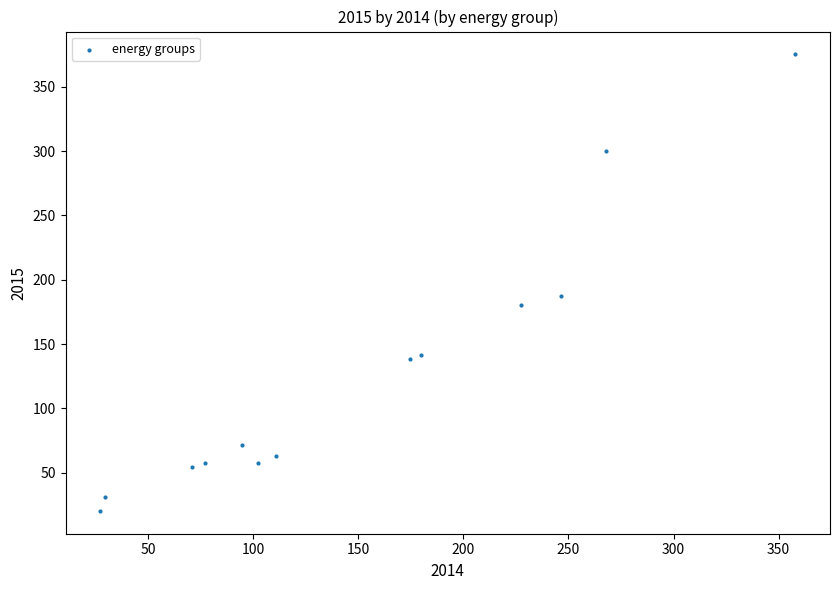

What Y value in the scatter plot is closest to 197?

187.3